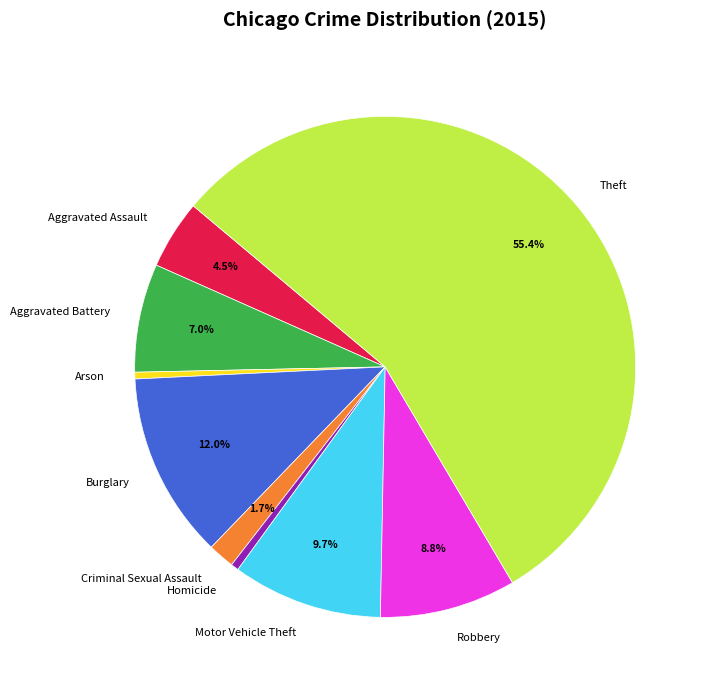

Count the number of slices in the pie.

9